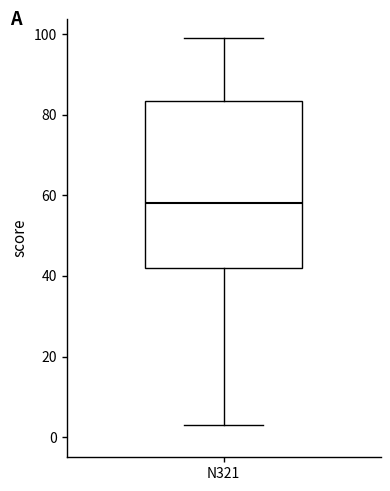

Transcribe this box plot: give where the median line is, the range the box spans, and where the two whiskers end, as read against the y-axis. The values are not printed on the chart, so give them approximately, as read against the axis.

median 58, box 42 to 84, whiskers 4 to 100